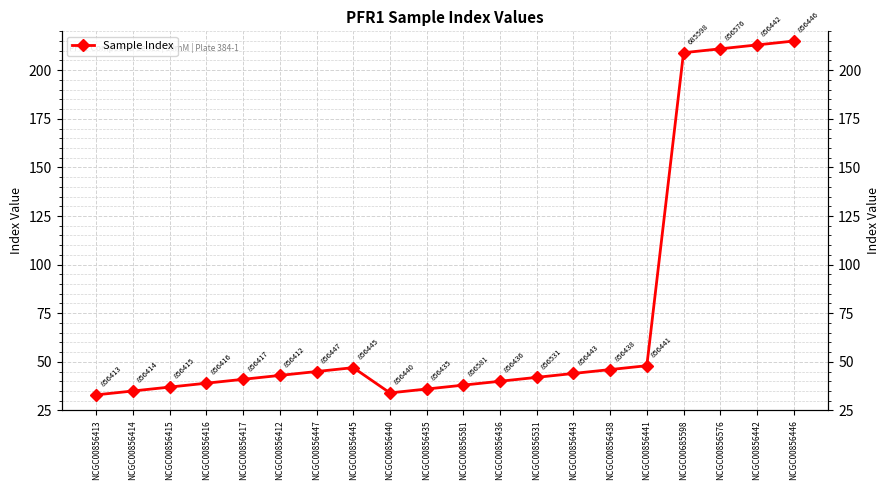

The value at NCGC00856445 is 47. True or false?

True